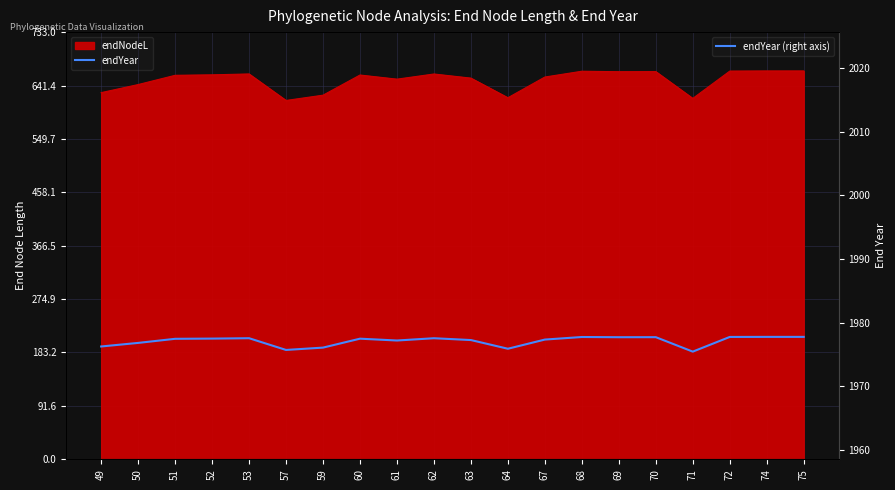

How many points are higher than both their immediate neighbors (excluding endpoints)?

5